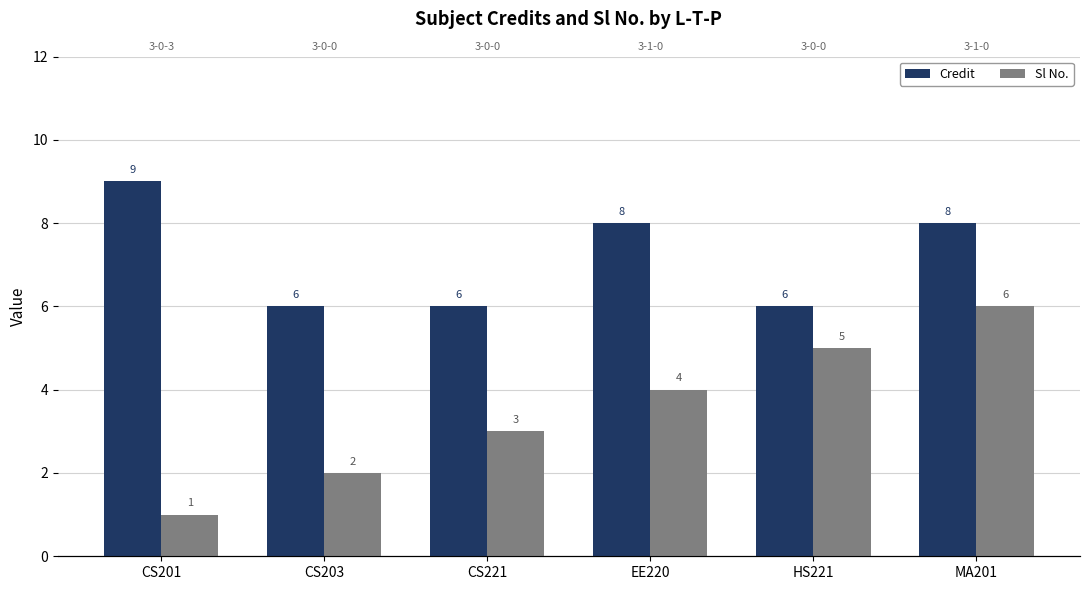

Is the value of Sl No. at EE220 greater than the value of Credit at MA201?

No